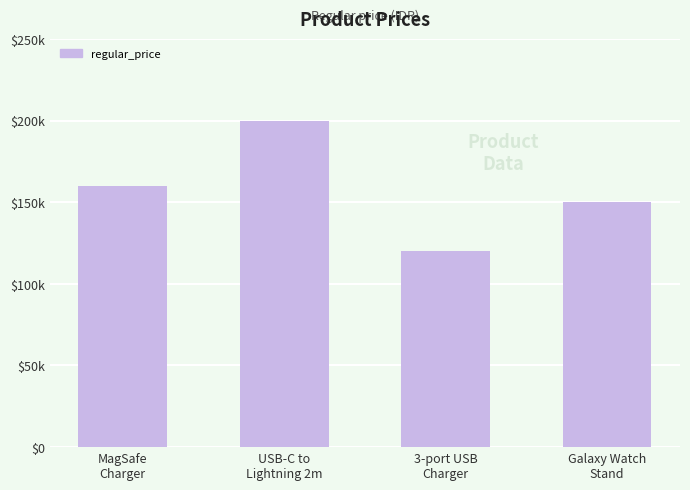

What is the ratio of the value at MagSafe
Charger to the value at USB-C to
Lightning 2m?

0.8